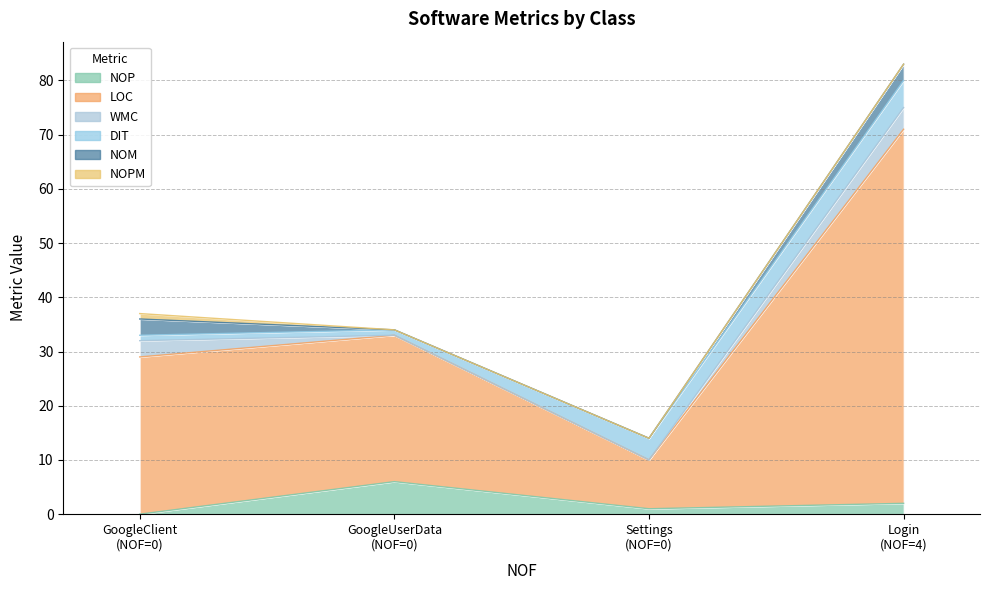

What is the approximate value of WMC at GoogleClient?

3